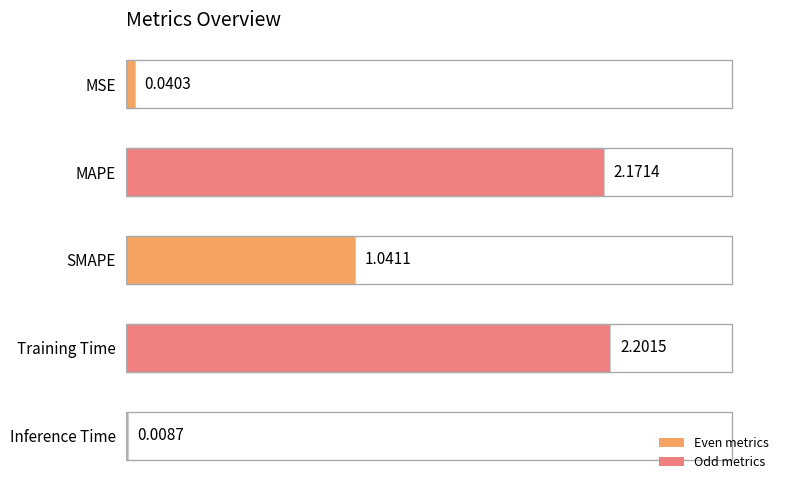

At which category does the chart reach its peak across all series?

Training Time